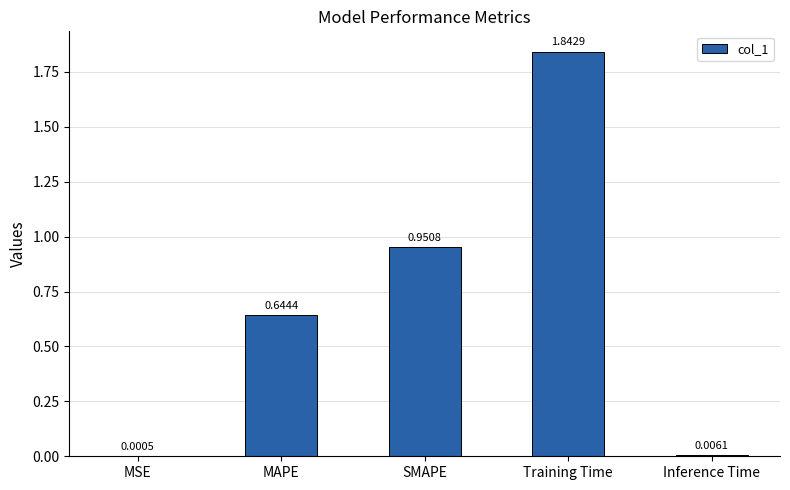

Where is the data nearest to the value 0?

MSE